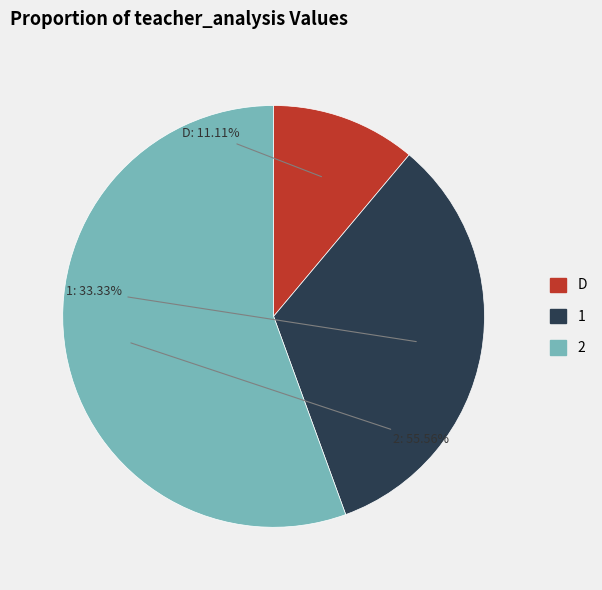

What is the ratio of the value at 1 to the value at D?

3.0